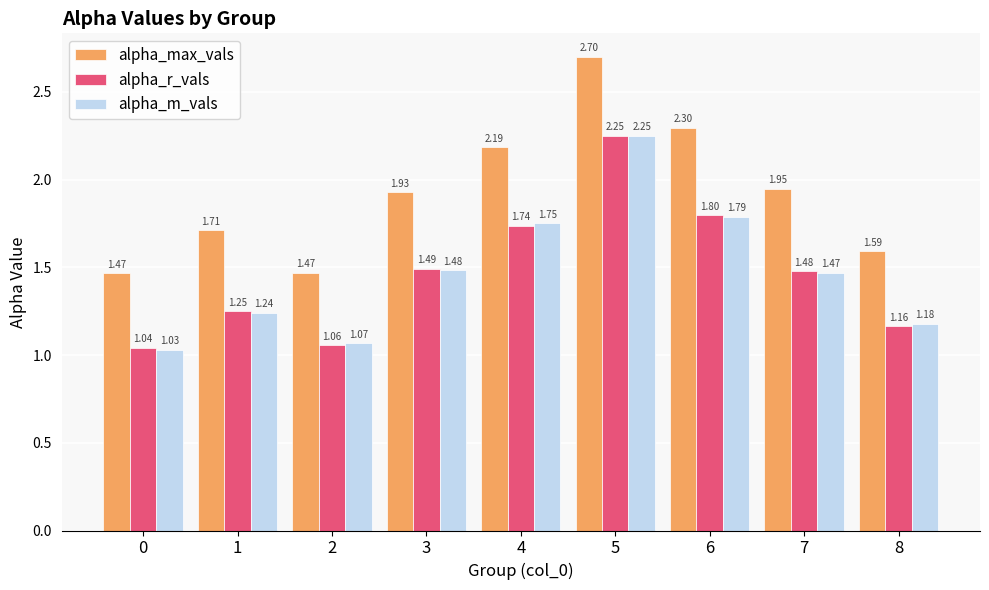

At how many categories does at least one series exceed 1?

9